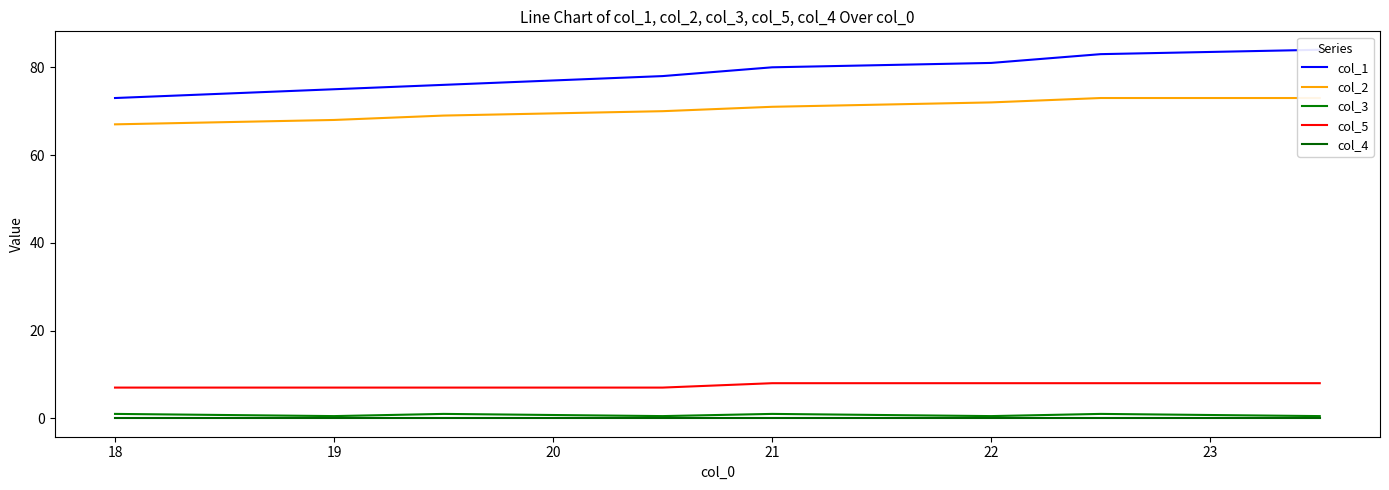

What is the lowest value of the col_3 series?

0.5